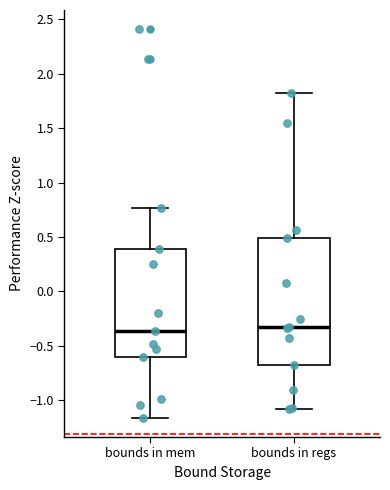

Where is the upper edge of the box for bounds in regs on the y-axis? The values are not printed on the chart, so give them approximately, as read against the axis.

0.50